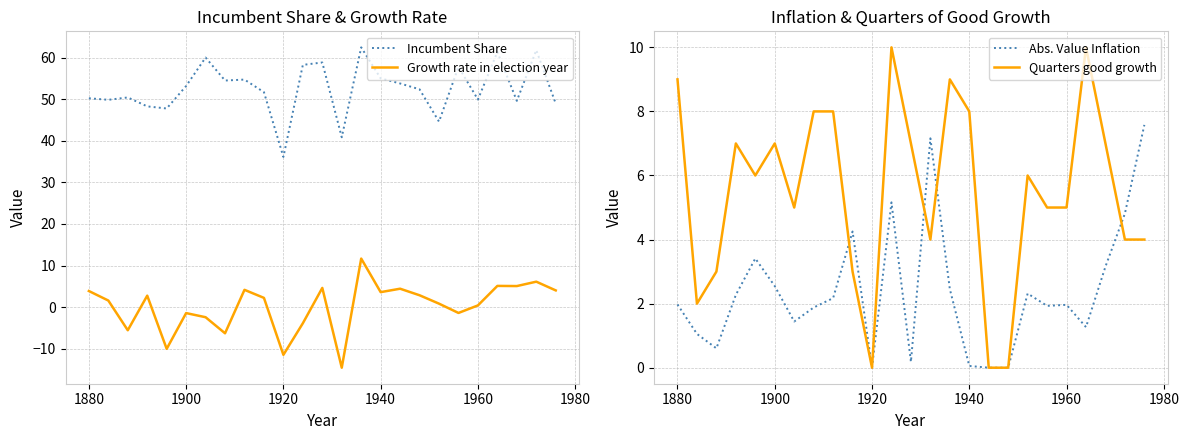

True or false: Incumbent Share has a value of 77.2 at 1880.

False